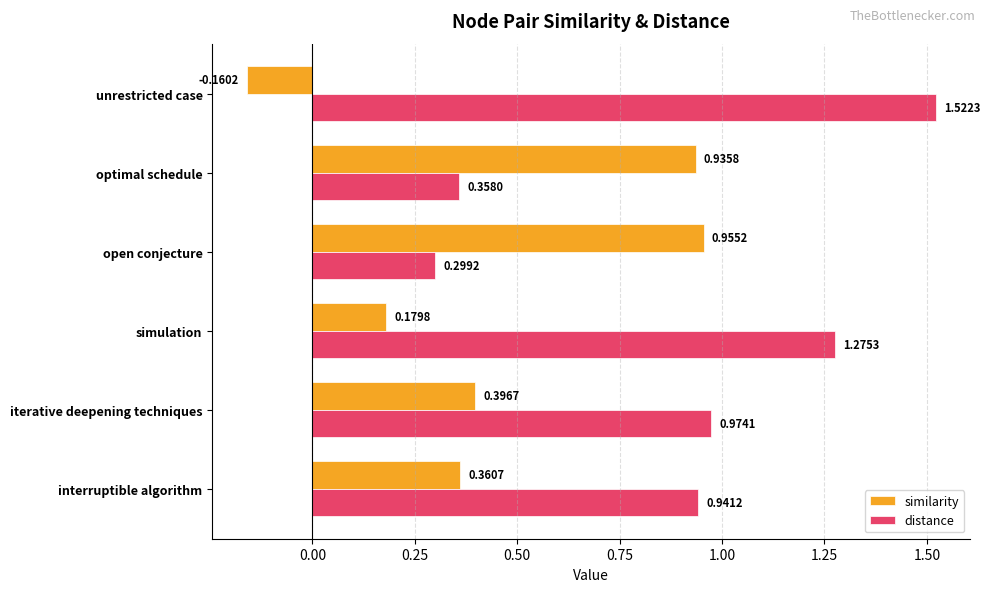

Which series changed the most between interruptible algorithm and optimal schedule?

distance